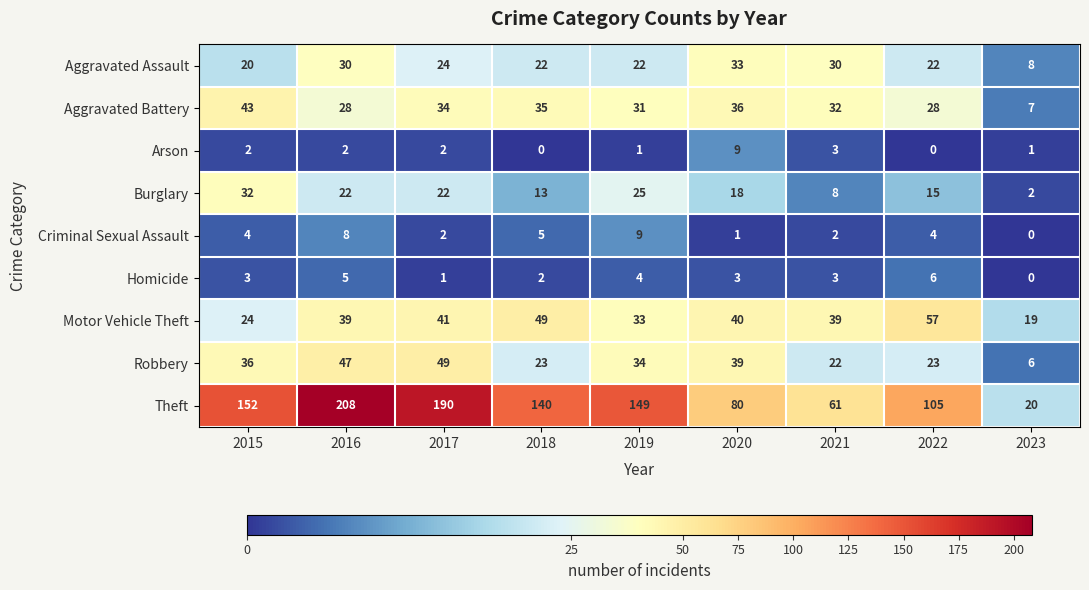

The Aggravated Assault series shows 4 at 2023. True or false?

False